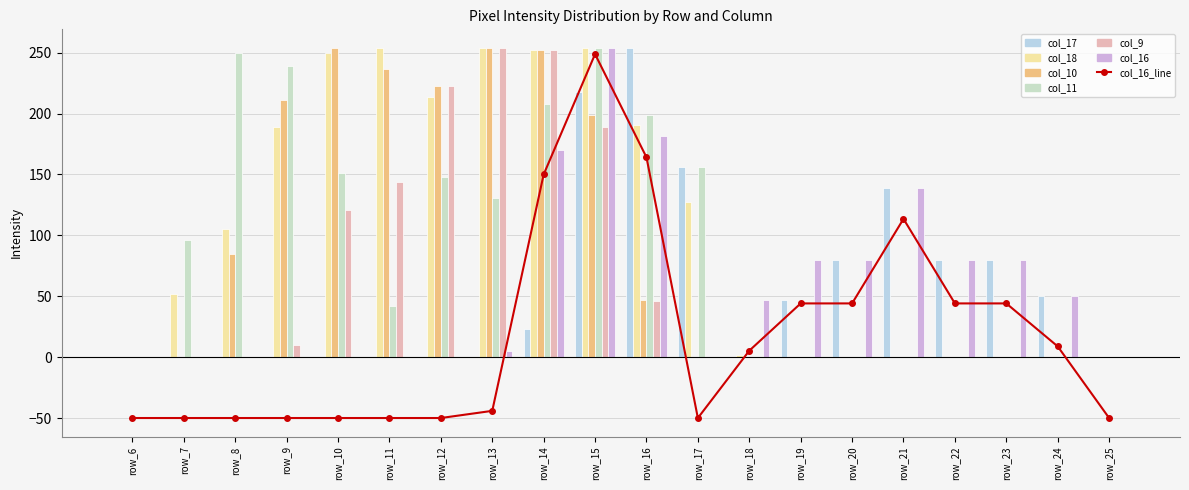

At which category is the sum across all series the highest?

row_15